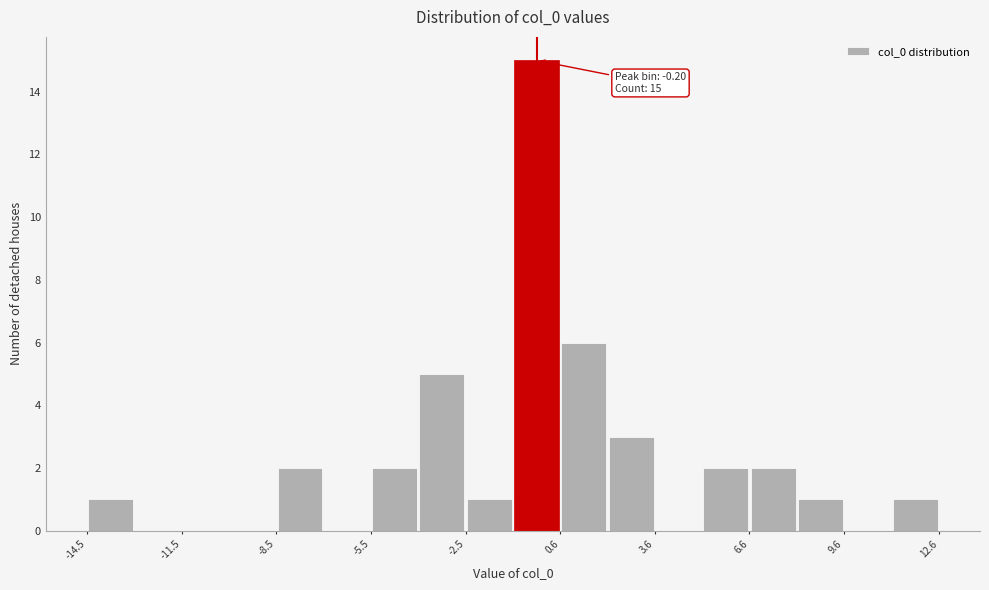

Around what value on the x-axis is the tallest bar? Give the approximate position of its centre, as read against the axis.

0.0